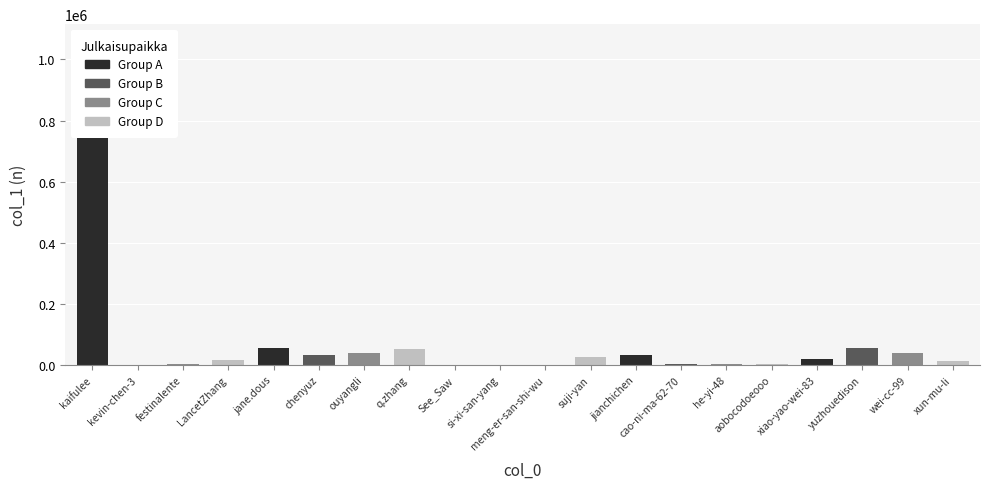

How many data points does each series have?

20